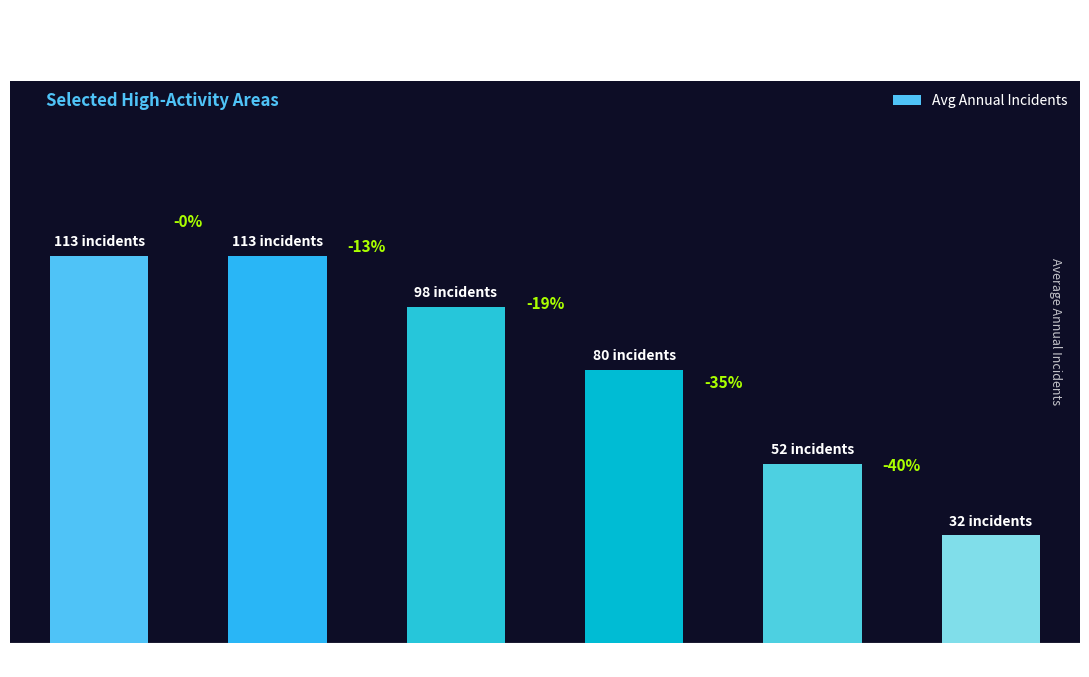

Are the bars grouped side by side (vs. stacked)?

No